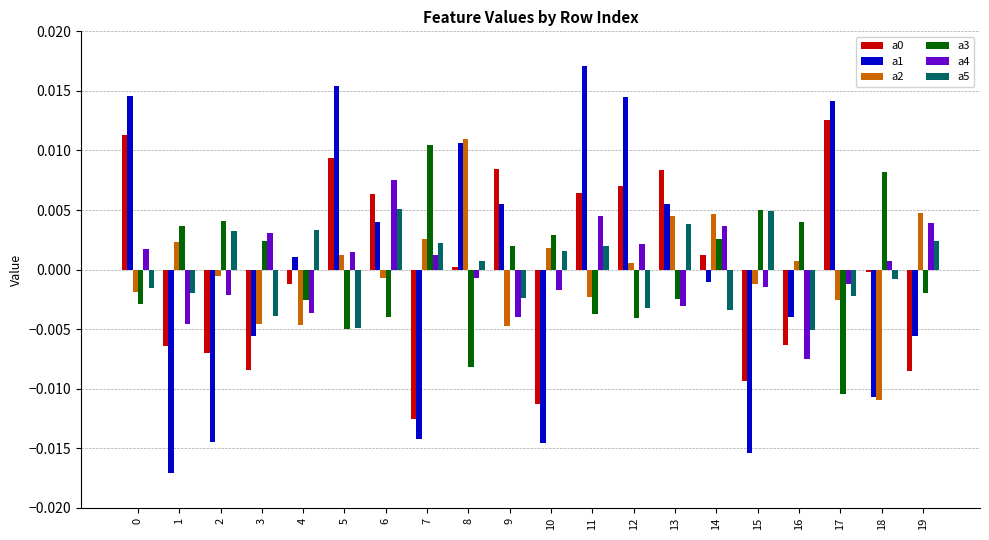

Which label corresponds to the largest value in the chart?

11